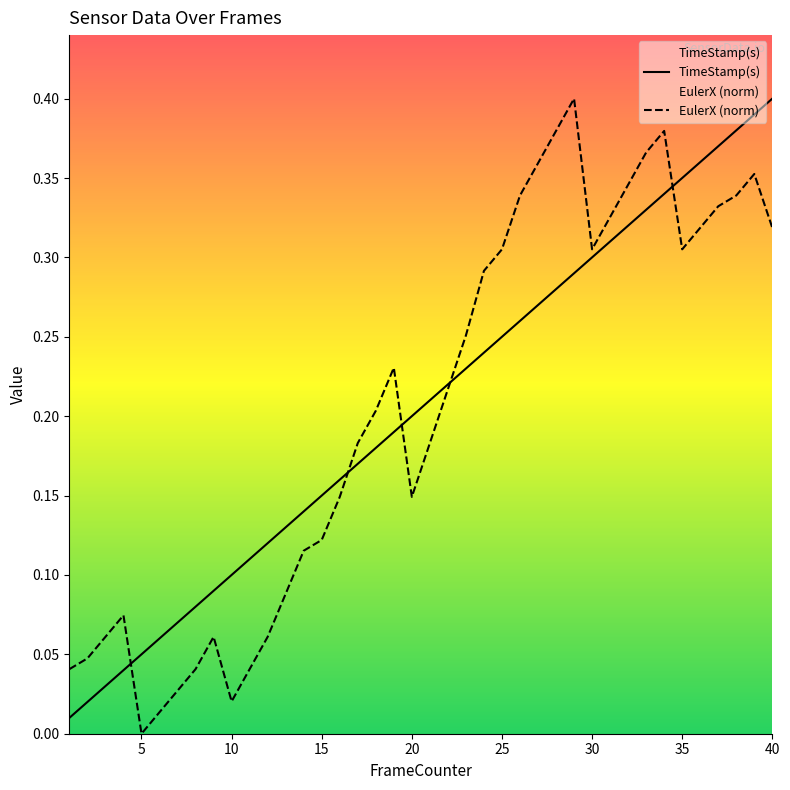

How many lines are shown in the chart?

2